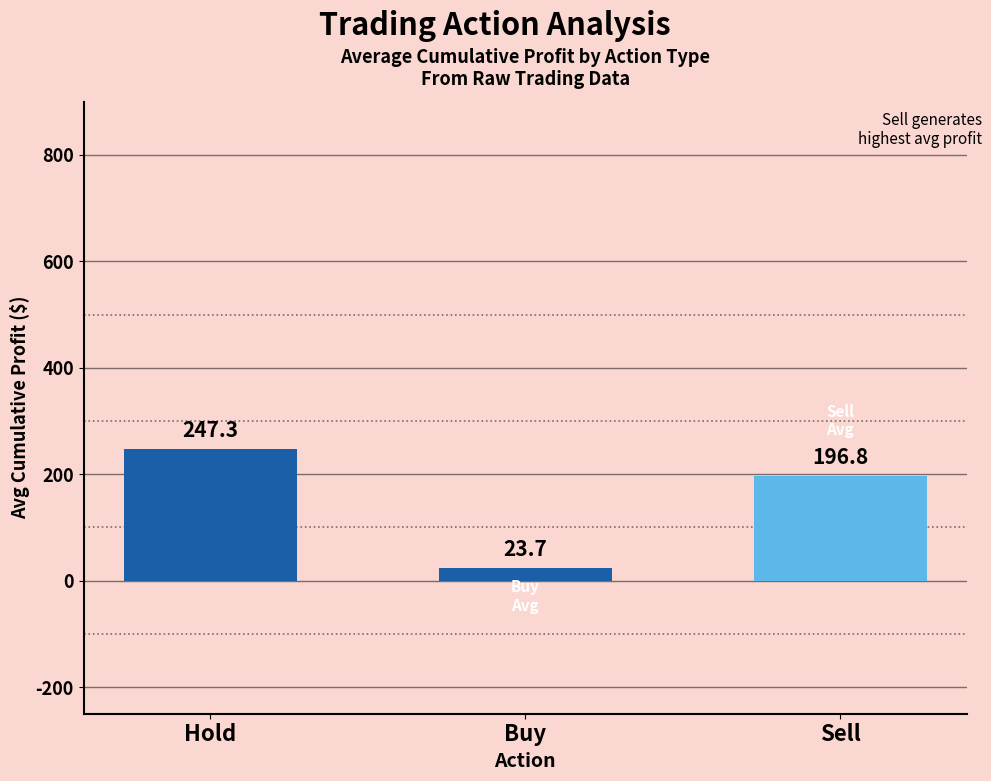

Read the value at Buy.

23.7